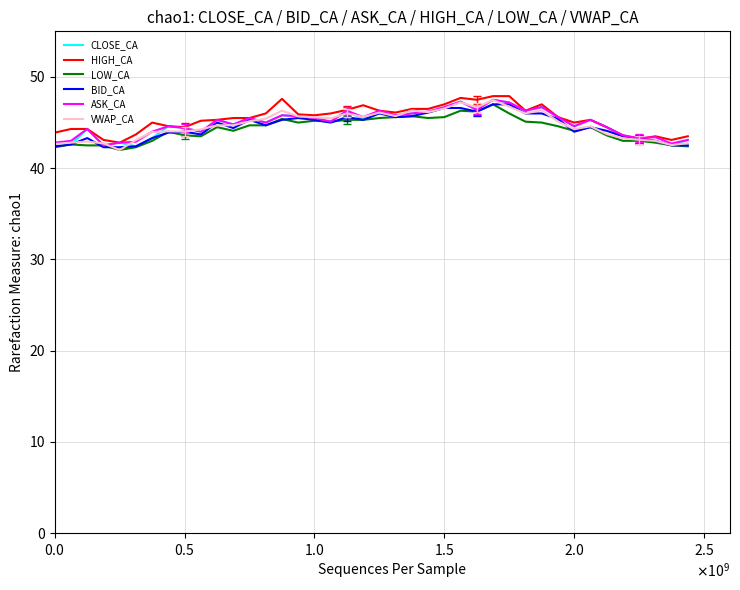

What is the smallest value displayed?

42.0